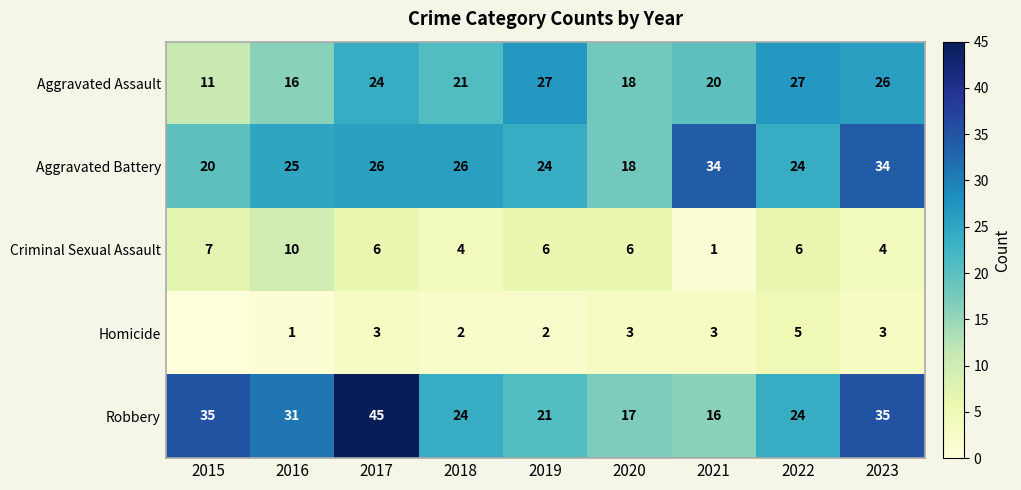

What is the difference between the maximum and second lowest values in the Criminal Sexual Assault series?

6